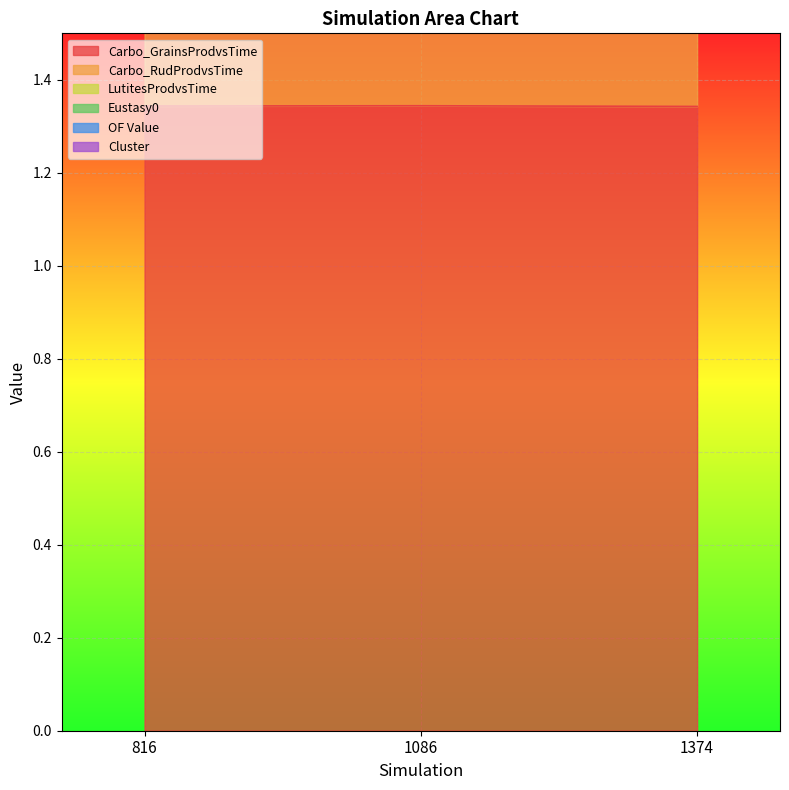

What is the minimum value for Carbo_GrainsProdvsTime?

1.3